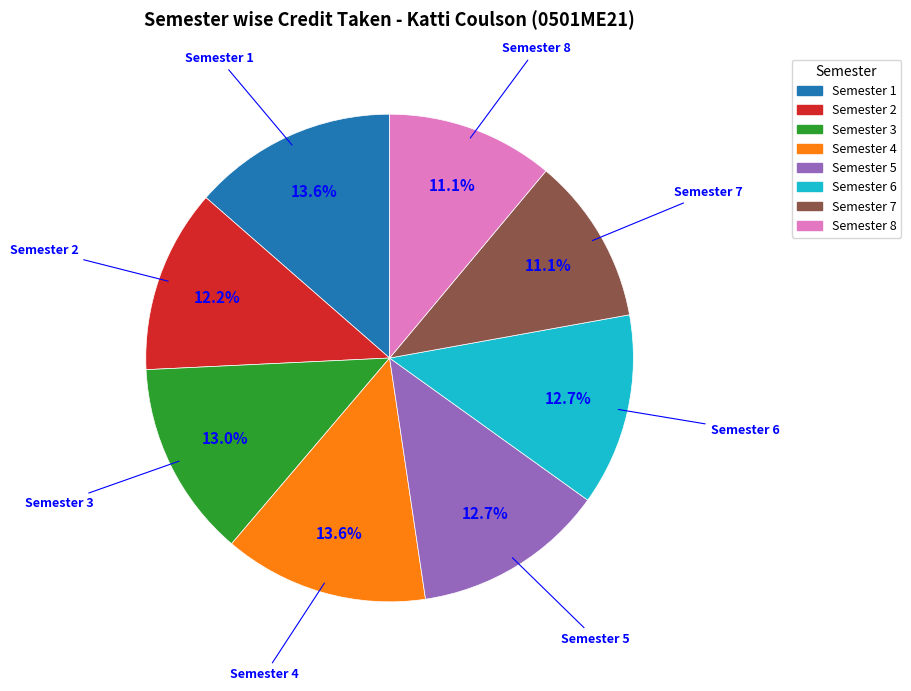

How many segments does this pie chart have?

8